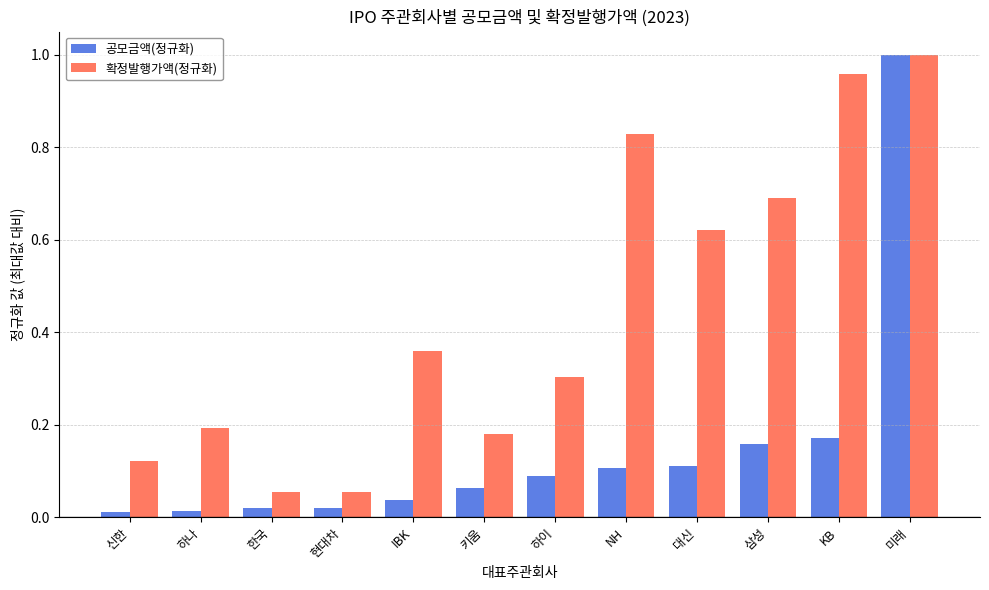

Between 키움 and 삼성, which series saw the biggest shift?

확정발행가액(정규화)